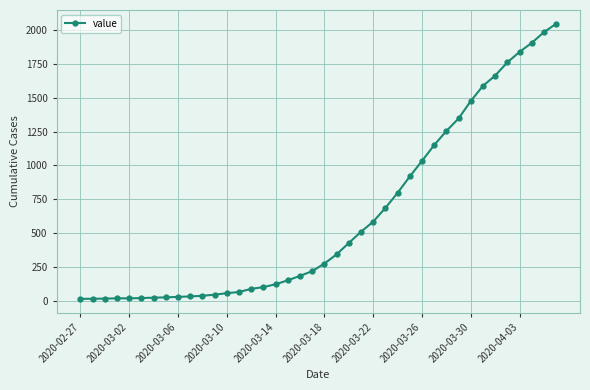

What is the sum of all values?

24844